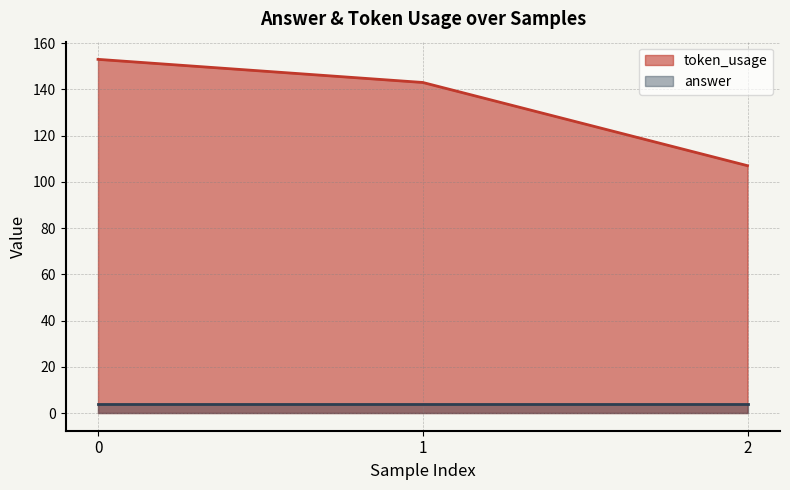

Which category has the lowest value across all series?

2